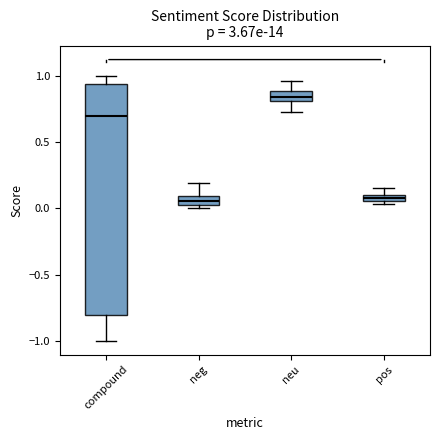

Where is the upper edge of the box for pos on the y-axis? The values are not printed on the chart, so give them approximately, as read against the axis.

0.10